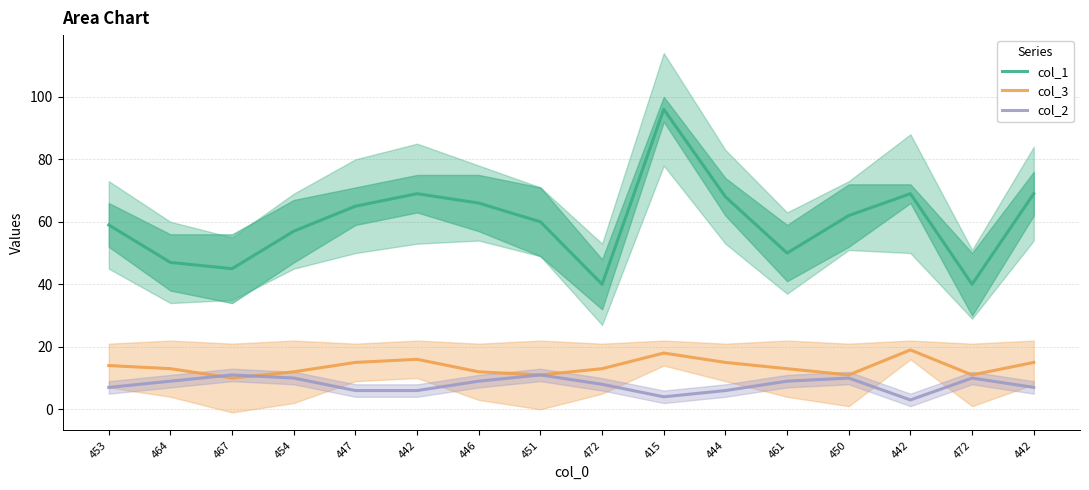

Does the chart have visible grid lines?

Yes